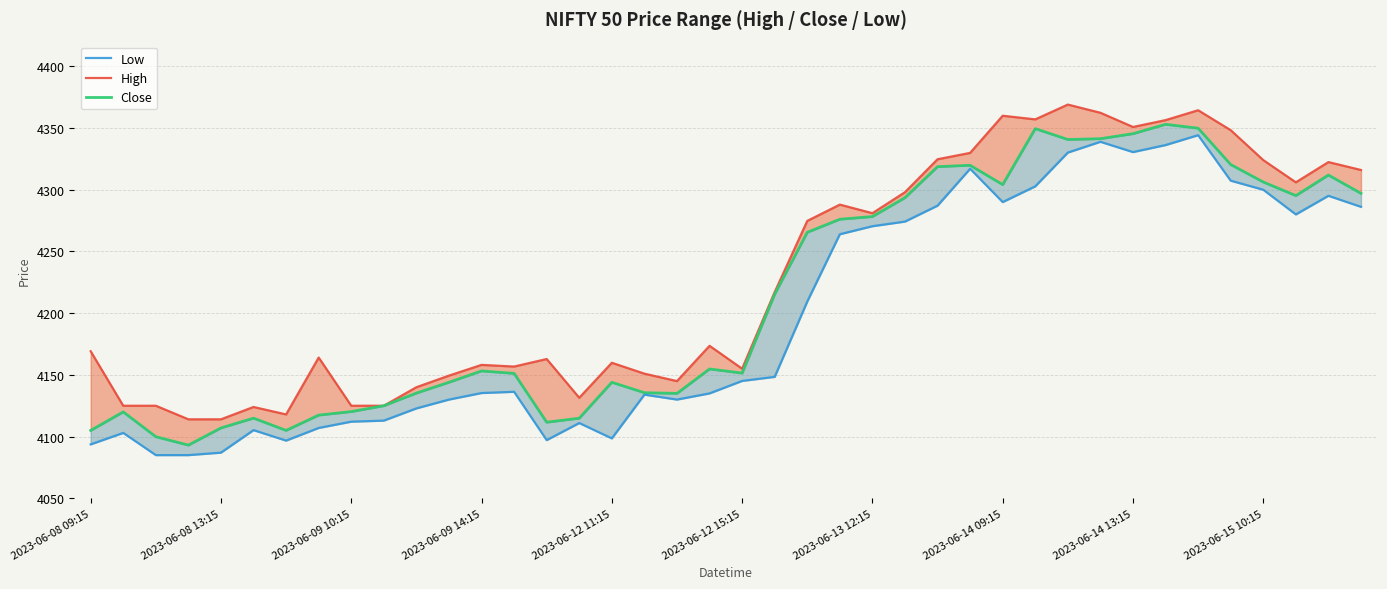

What is the spread (max minus min) of values at 22?

65.4